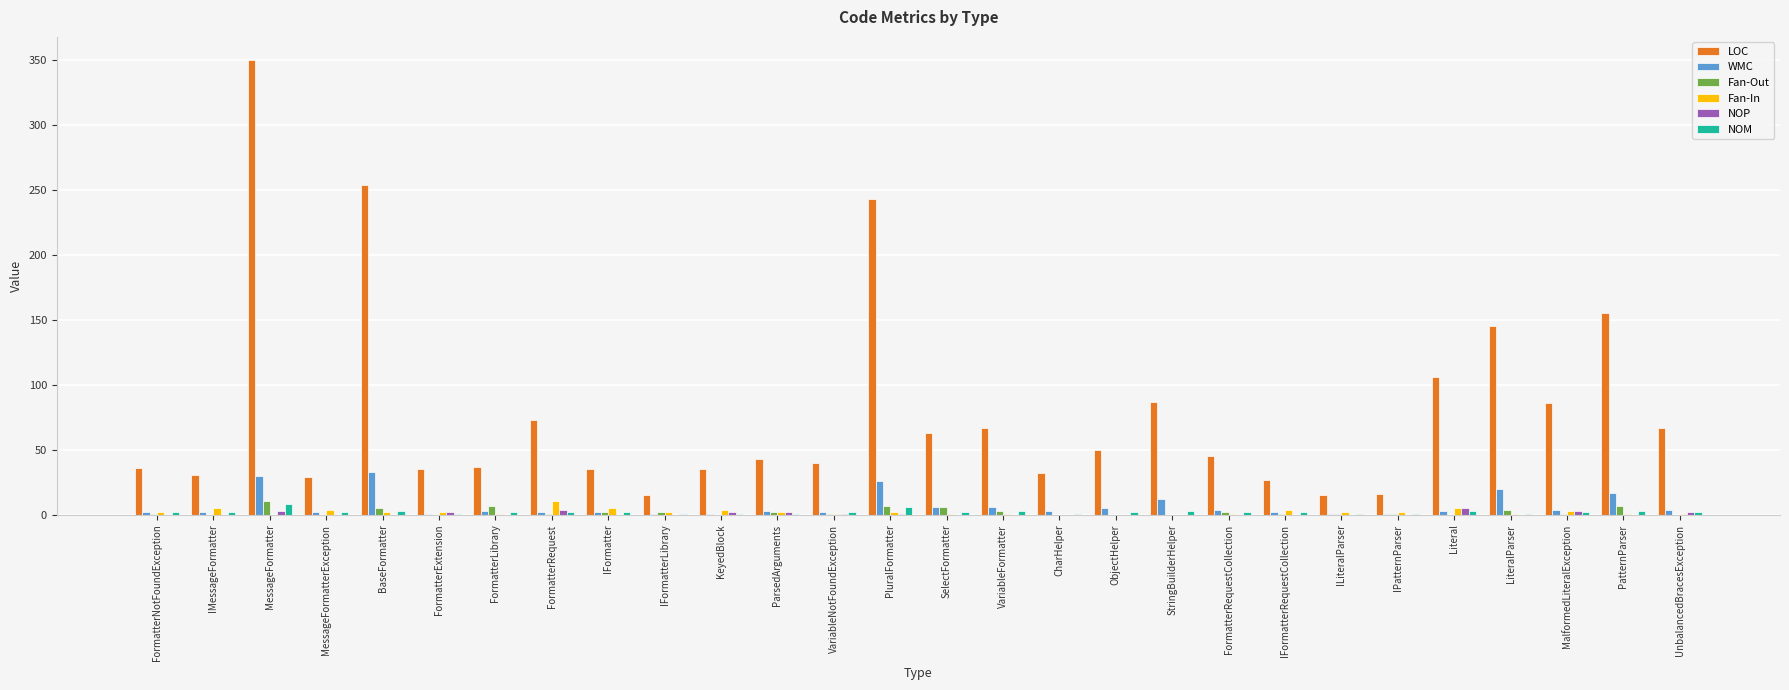

At which label does LOC reach its peak?

MessageFormatter